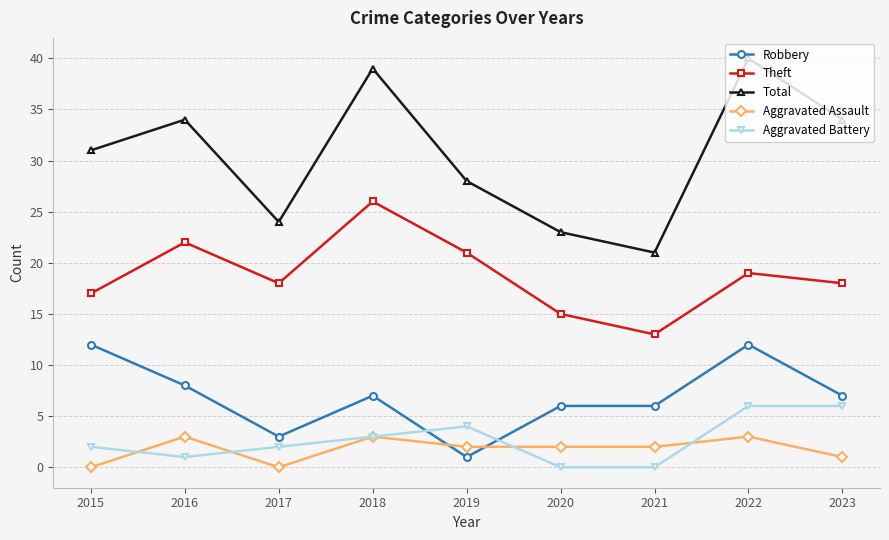

Which series has the widest spread of values?

Total